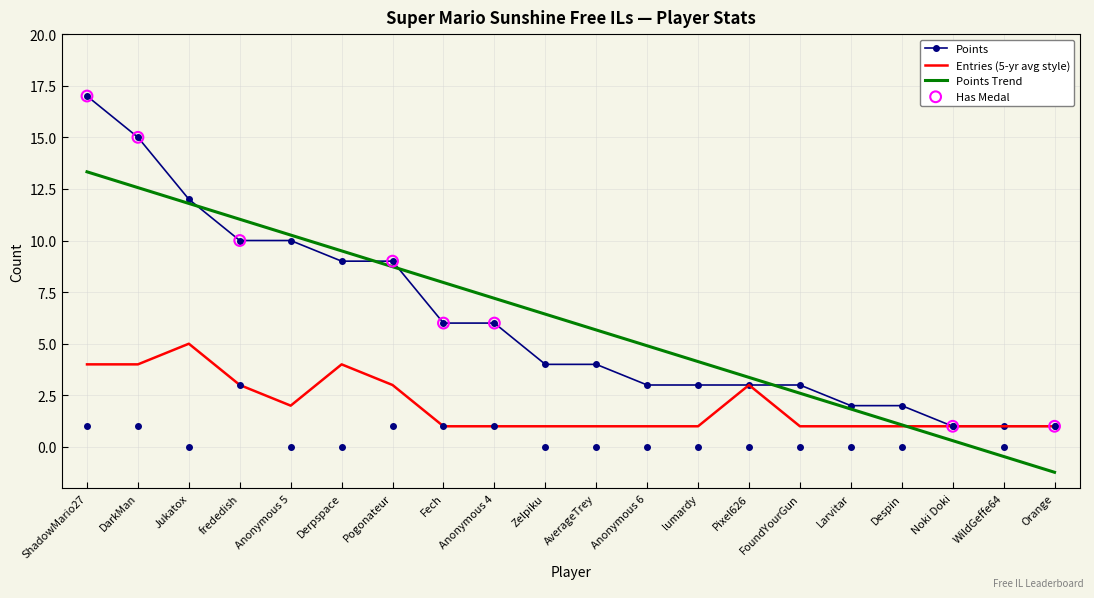

At how many categories does at least one series exceed 16?

1